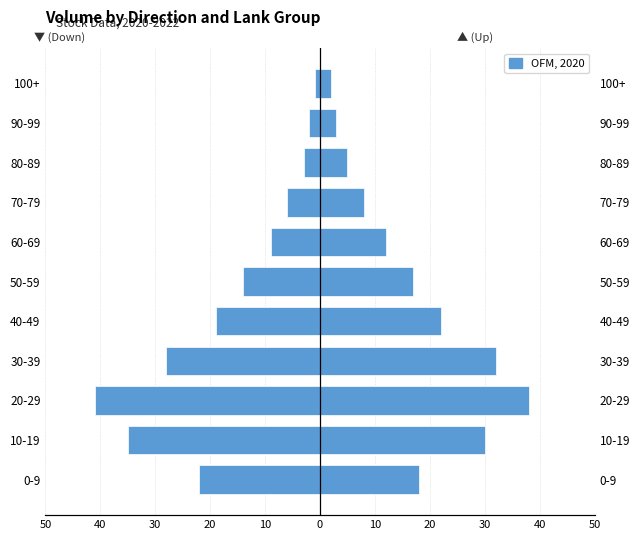

True or false: ▼ (Down) has a value of -10 at 70-79.

False